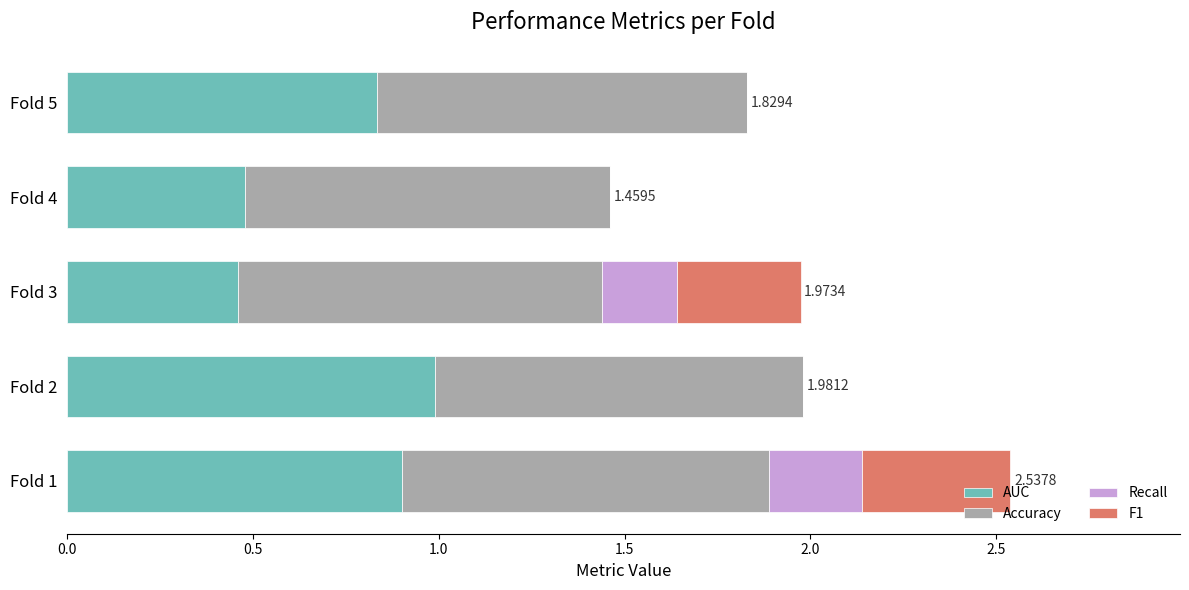

What is the sum of the AUC values at Fold 3 and Fold 5?

1.3